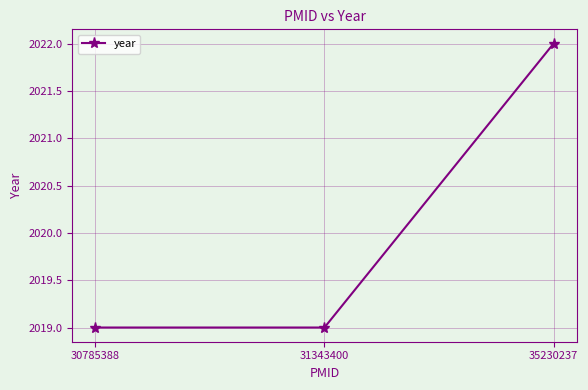

Is it true that the value at 30785388 is 521?

False